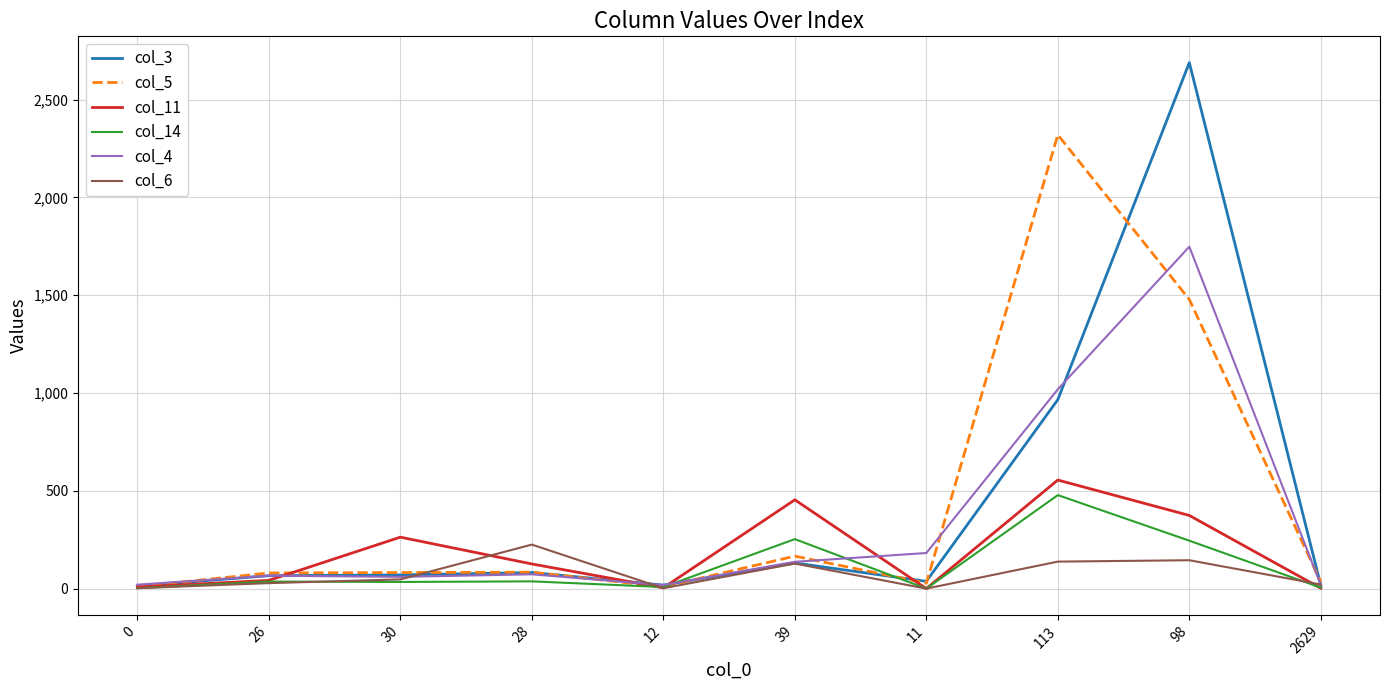

True or false: col_11 and col_6 cross at least once.

True